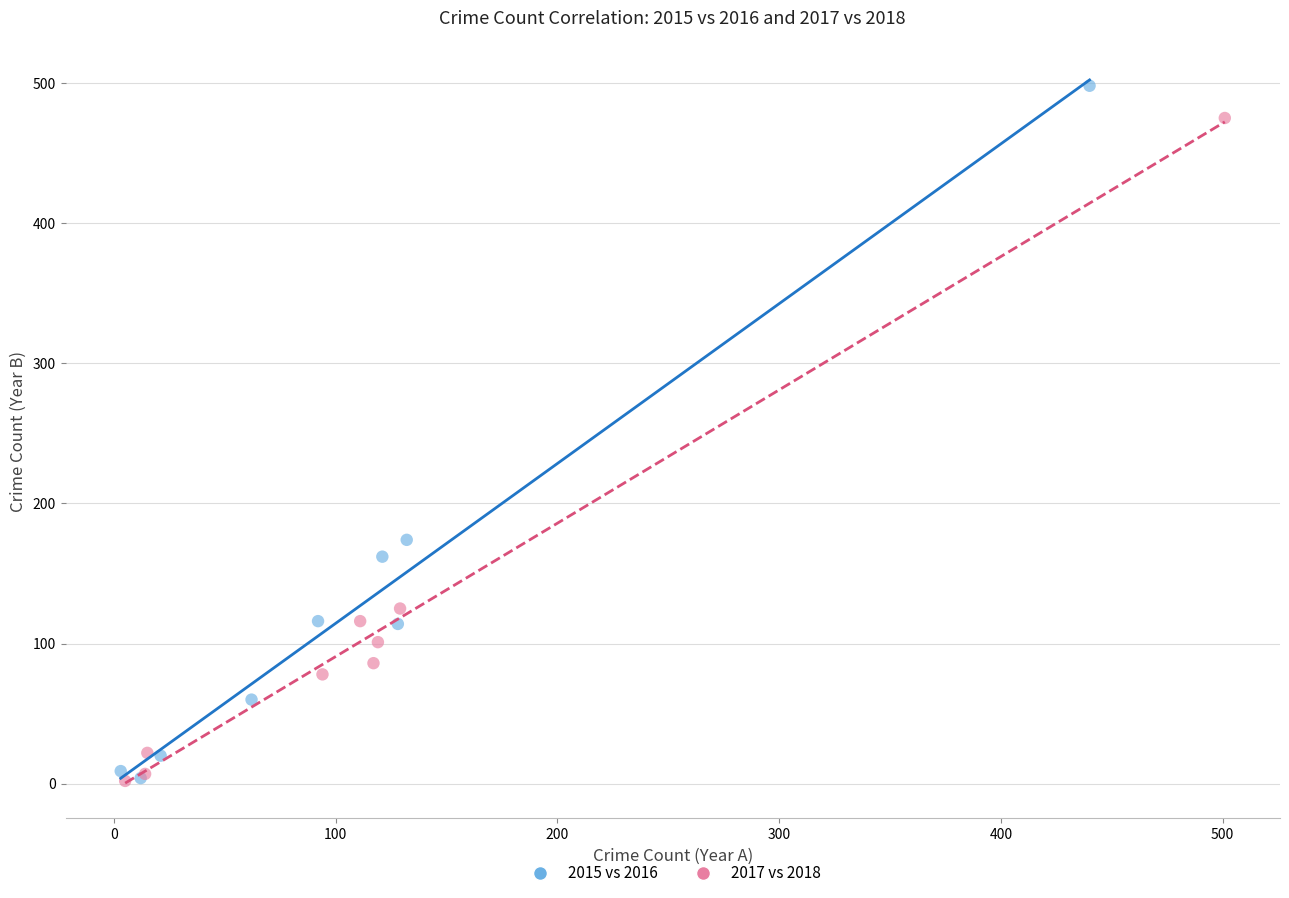

Which series has the largest Y range (max minus min)?

2015 vs 2016